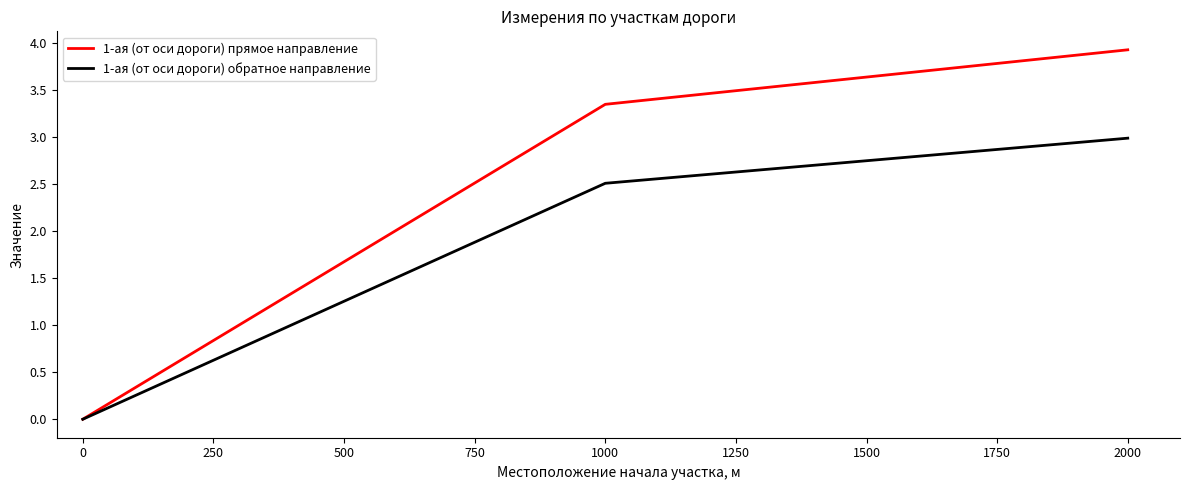

Rank the series by their average value, from lowest to highest.

1-ая (от оси дороги) обратное направление, 1-ая (от оси дороги) прямое направление